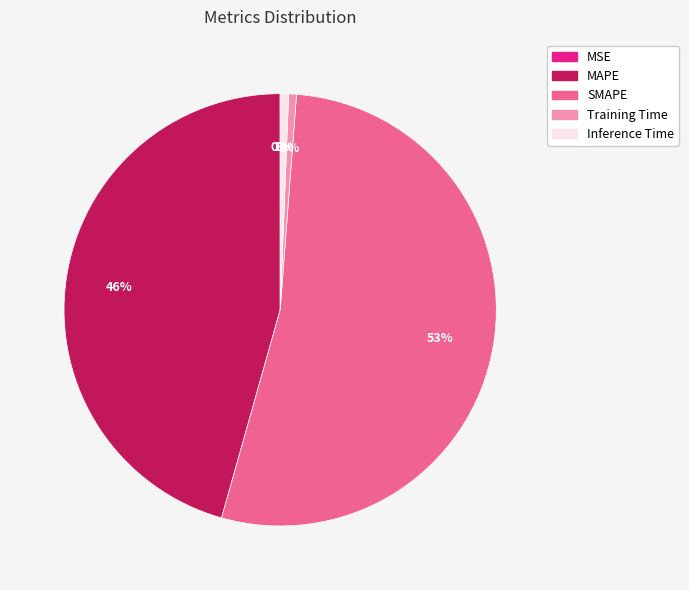

Do MAPE and Inference Time together represent more than half of the pie?

No